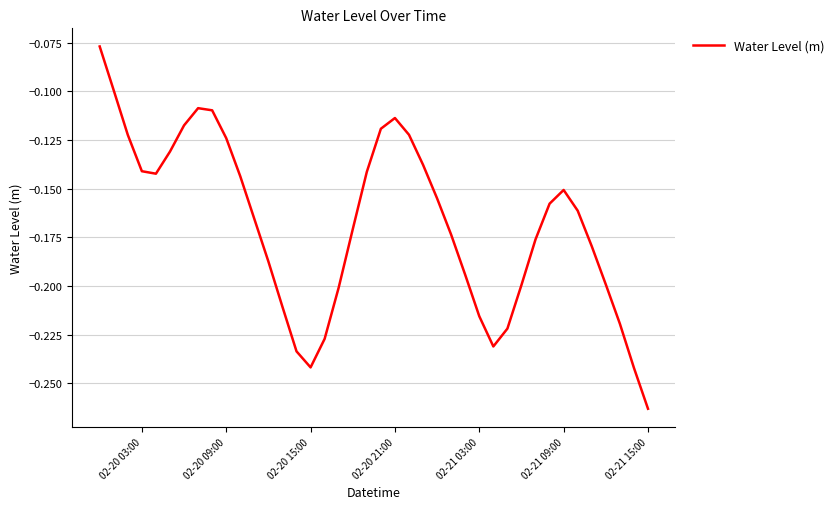

At which category does the chart reach its minimum across all series?

02-21 15:00